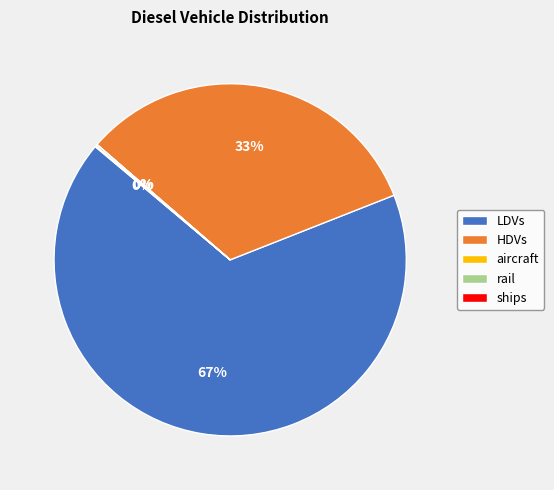

What is the majority slice?

LDVs